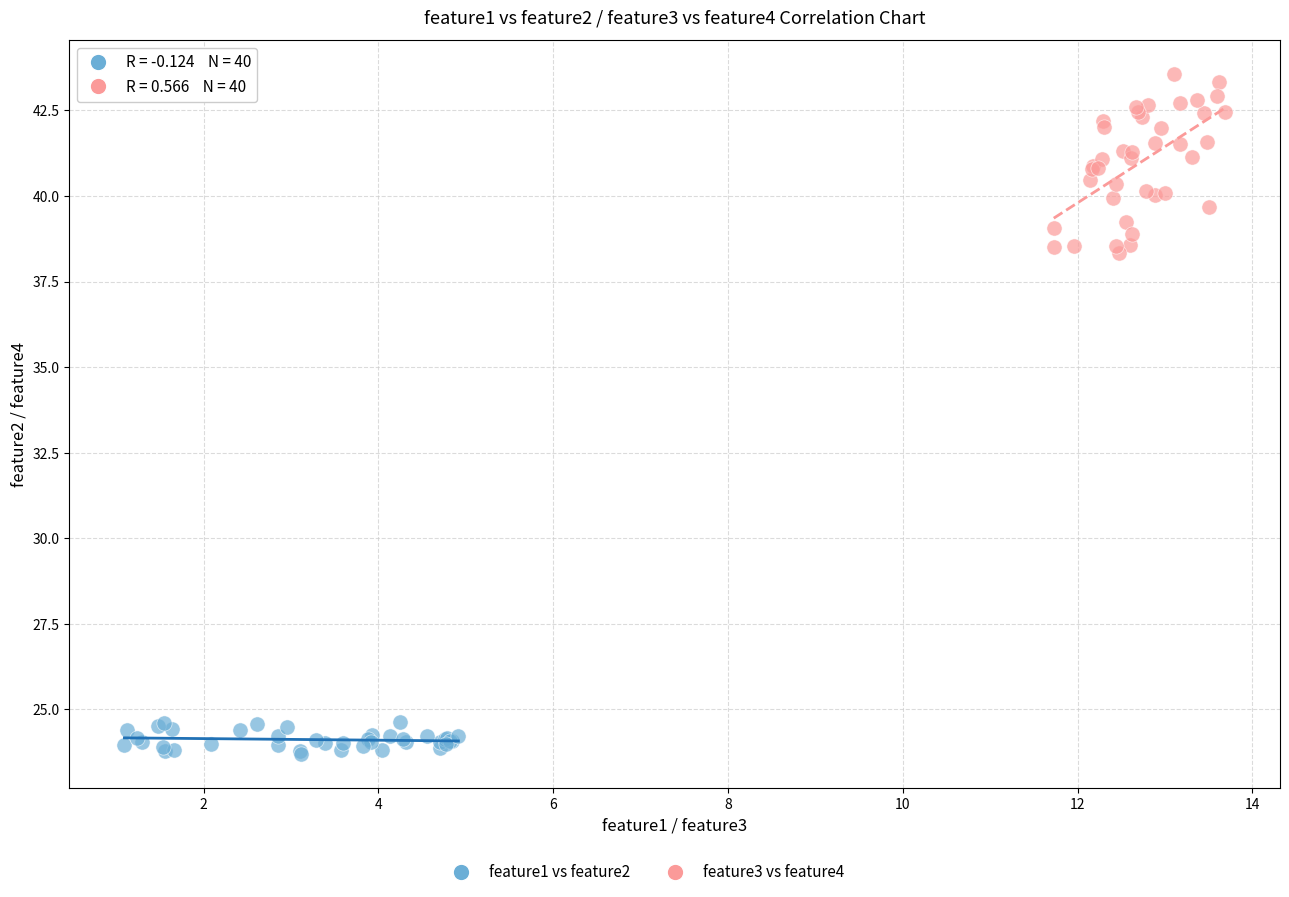

Which series contains the lowest Y value?

feature1 vs feature2